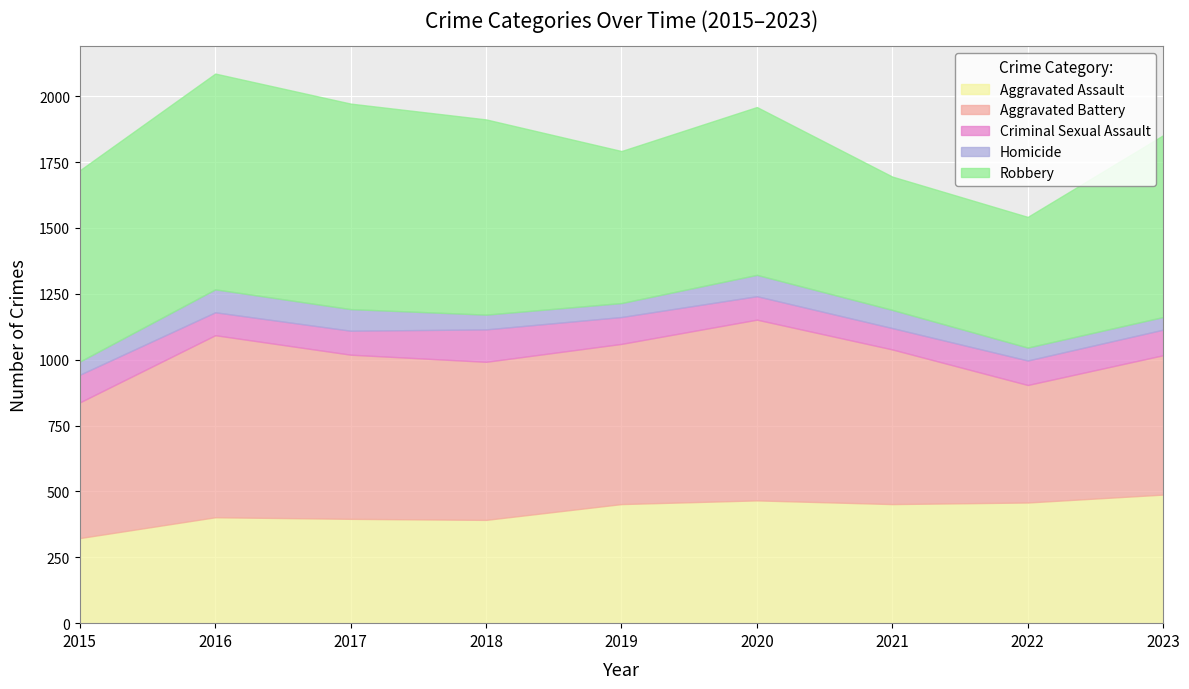

What is the minimum value for Criminal Sexual Assault?

81